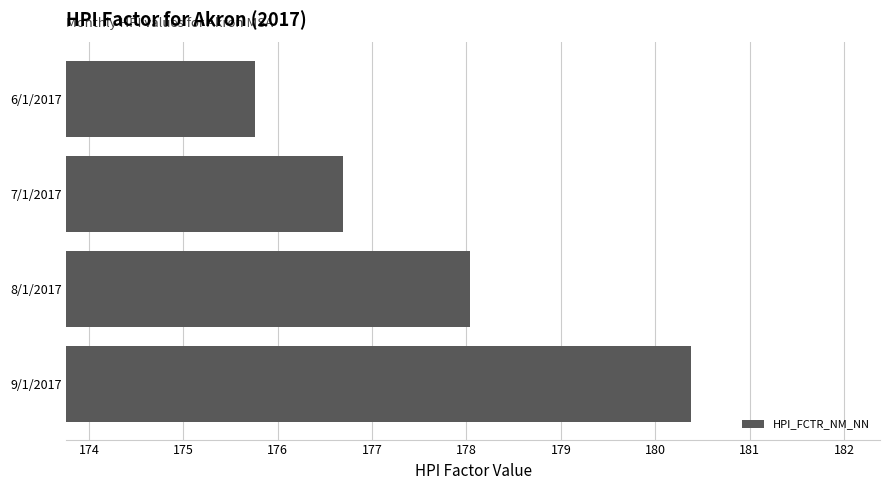

Between 6/1/2017 and 8/1/2017, which is larger?

8/1/2017